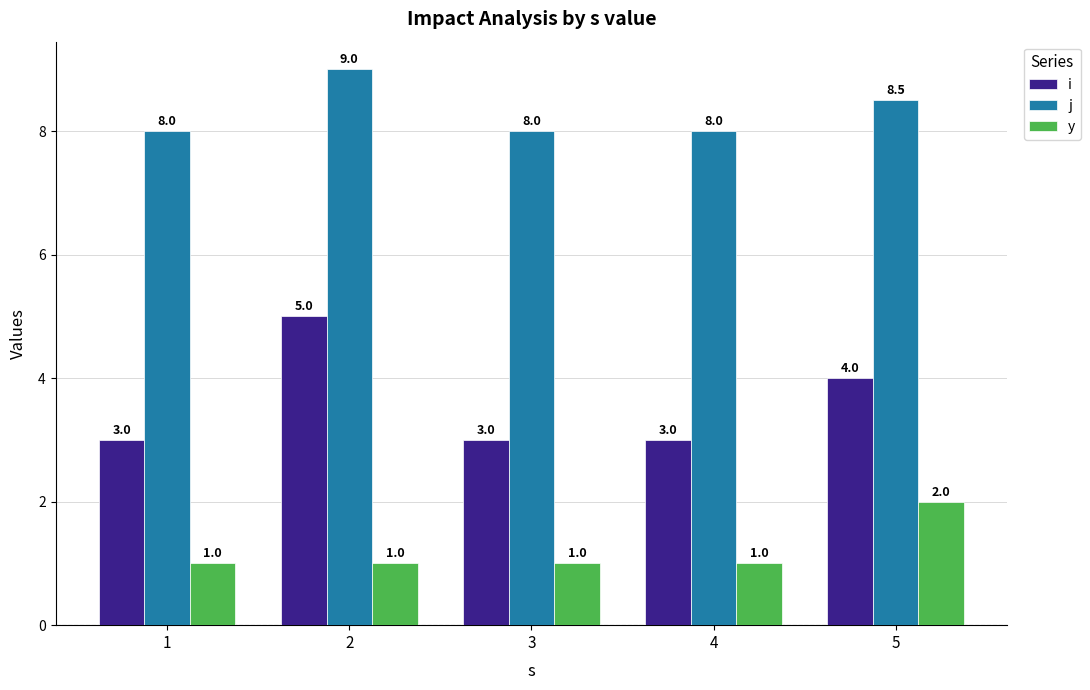

What is the minimum value shown in the chart?

1.0